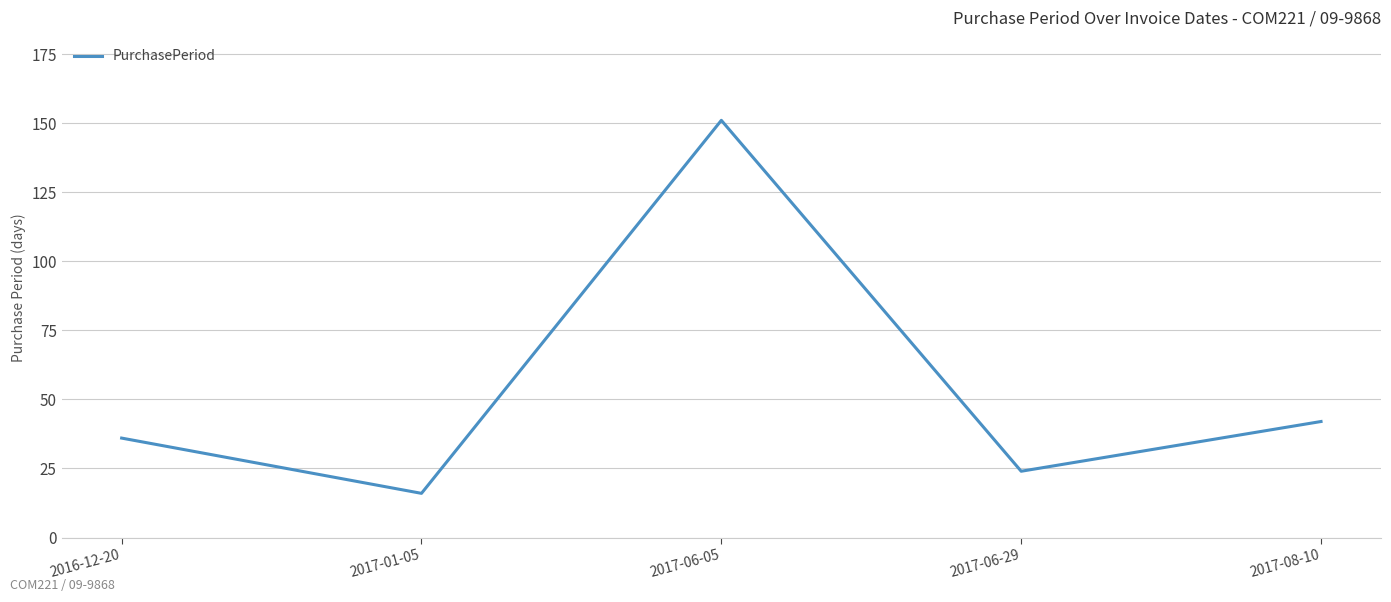

True or false: there are more than 2 points higher than both neighbors.

False